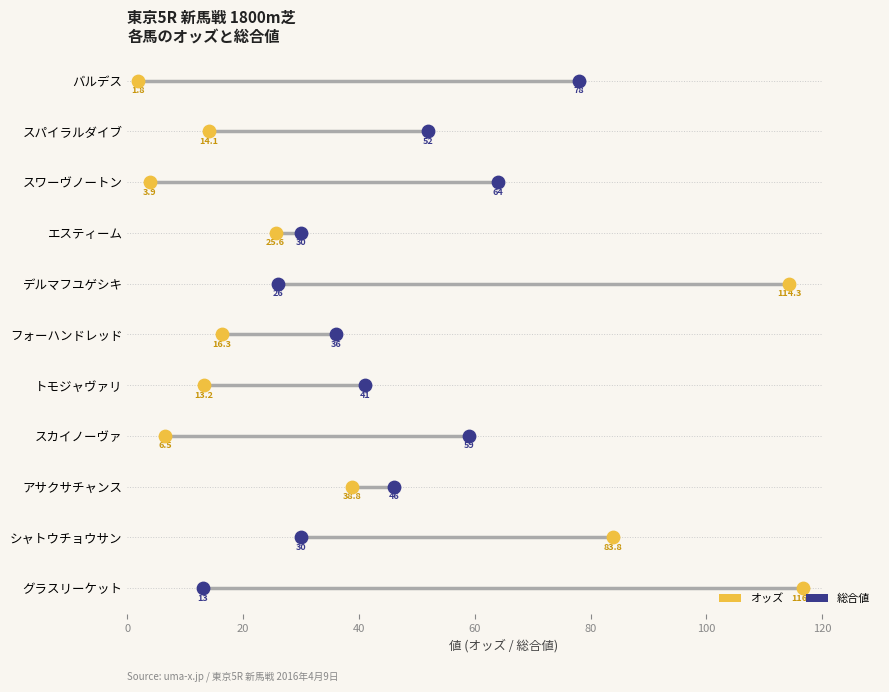

What is the total value across all series at 40?

4